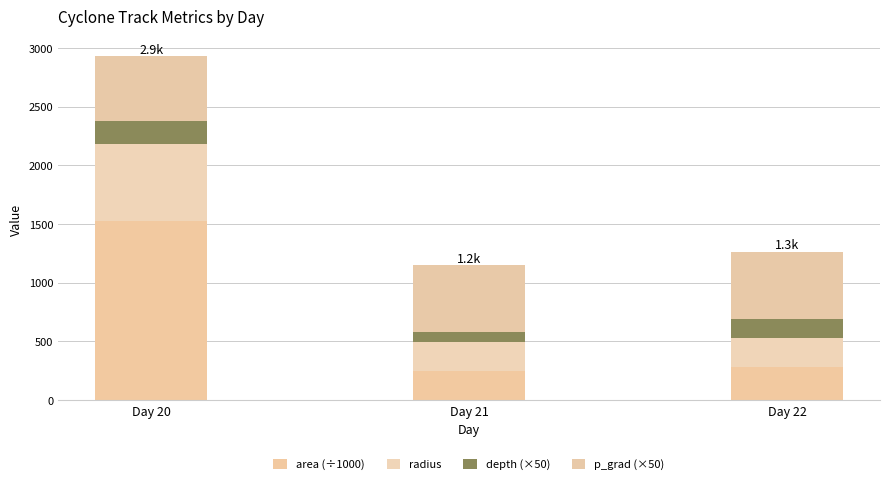

What is the difference between the p_grad (×50) values at Day 21 and Day 22?

4.3